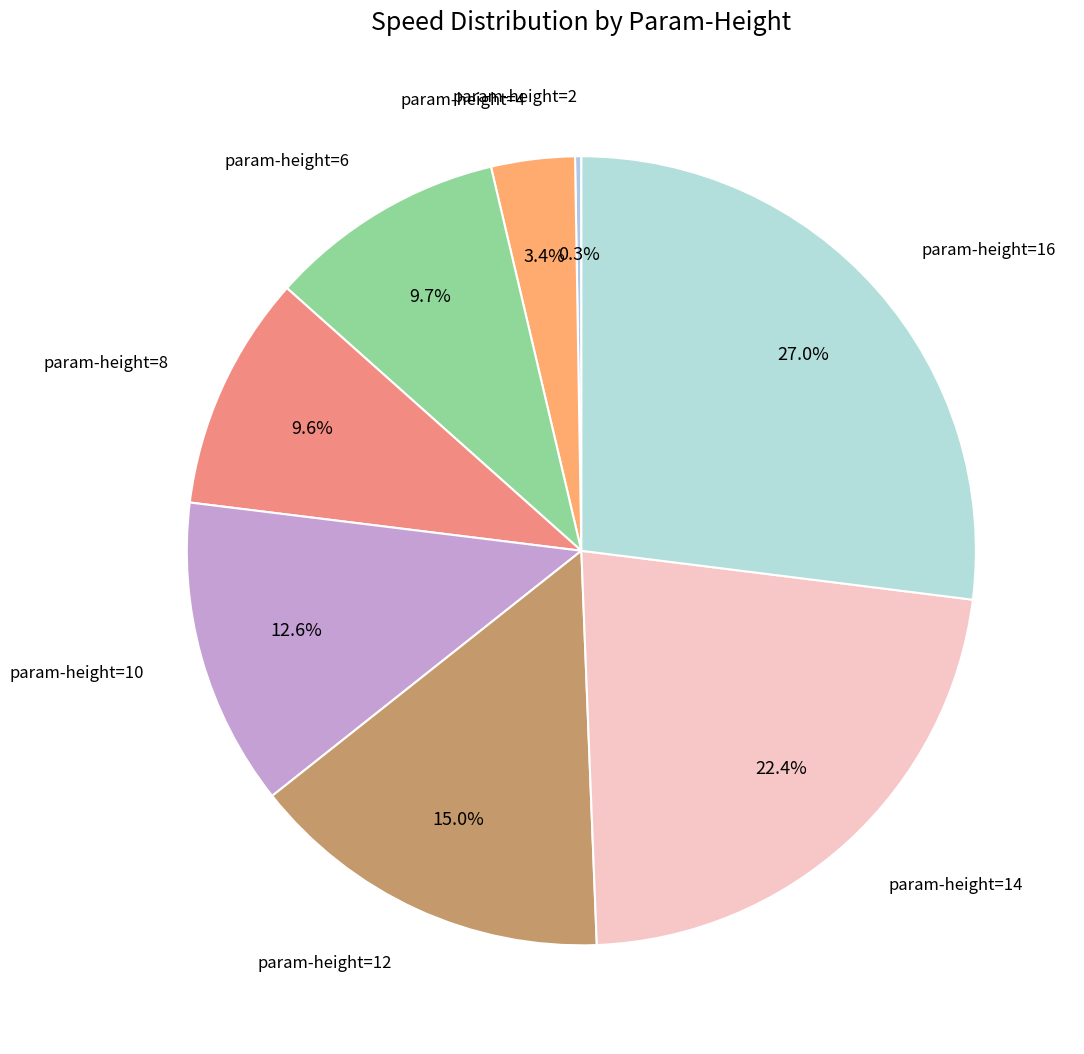

Is there a majority slice in this chart?

No